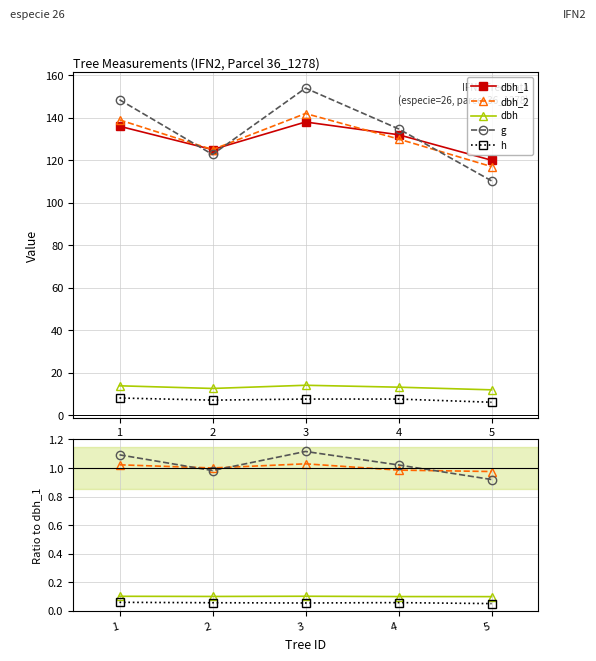

Rank the categories by dbh value from highest to lowest.

3, 1, 2, 4, 5